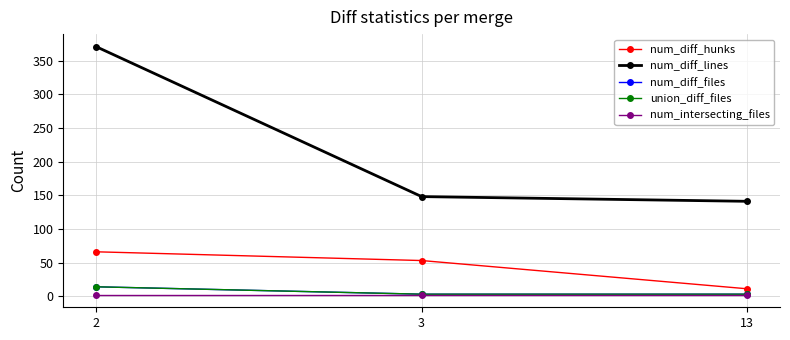

Is this an area chart (filled region under the line)?

No